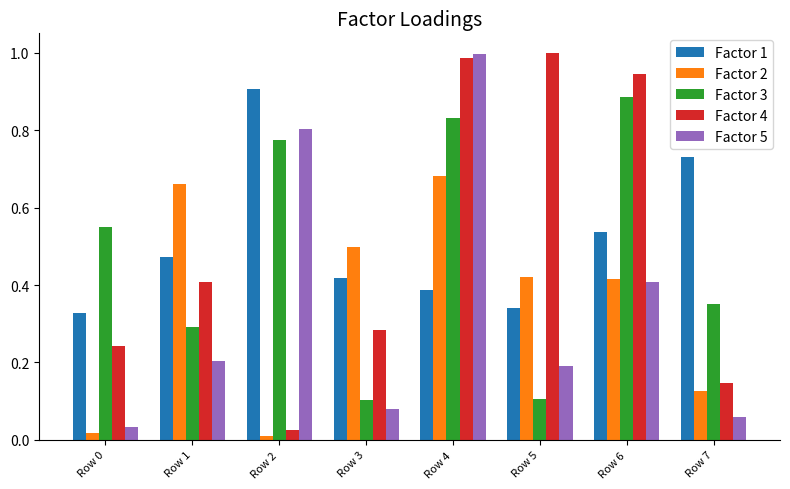

What are all the series names shown in the legend?

Factor 1, Factor 2, Factor 3, Factor 4, Factor 5